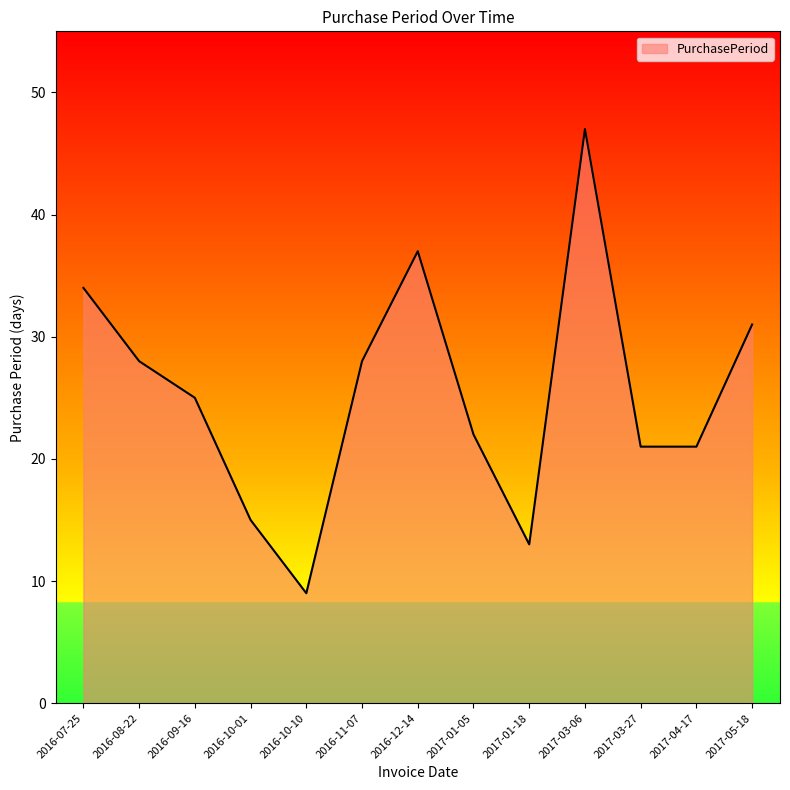

What is the maximum value shown in the chart?

47